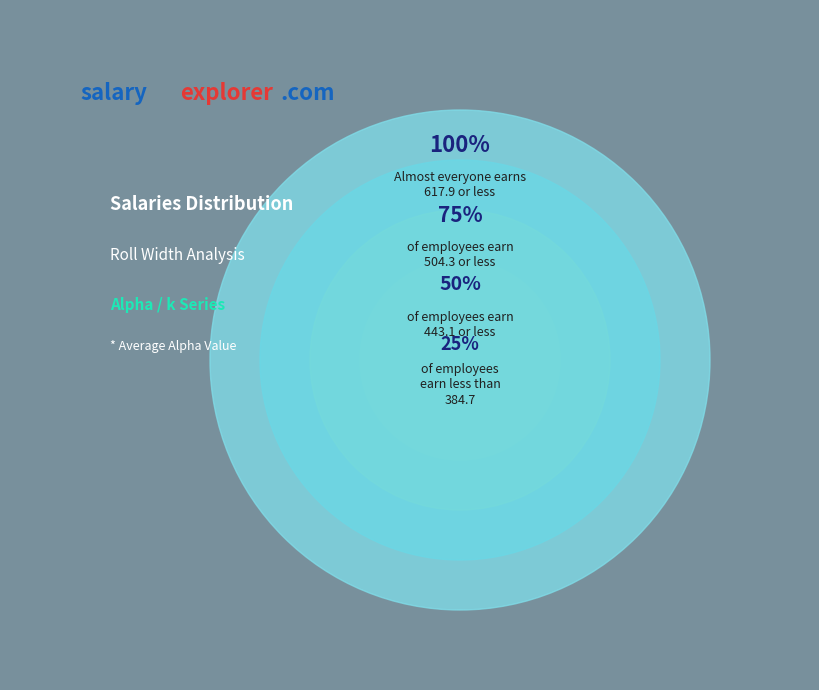

Does -30 represent more than half of the total?

No